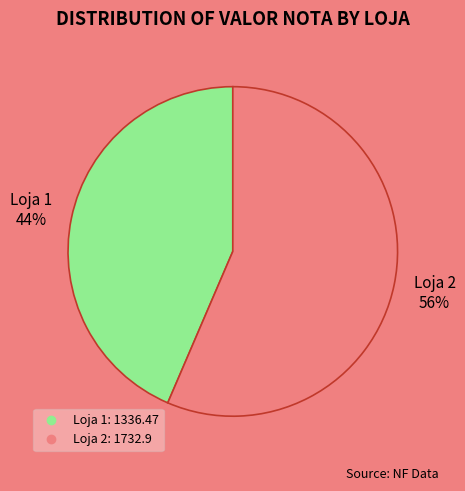

Does Loja 2 account for over 50% of the chart?

Yes